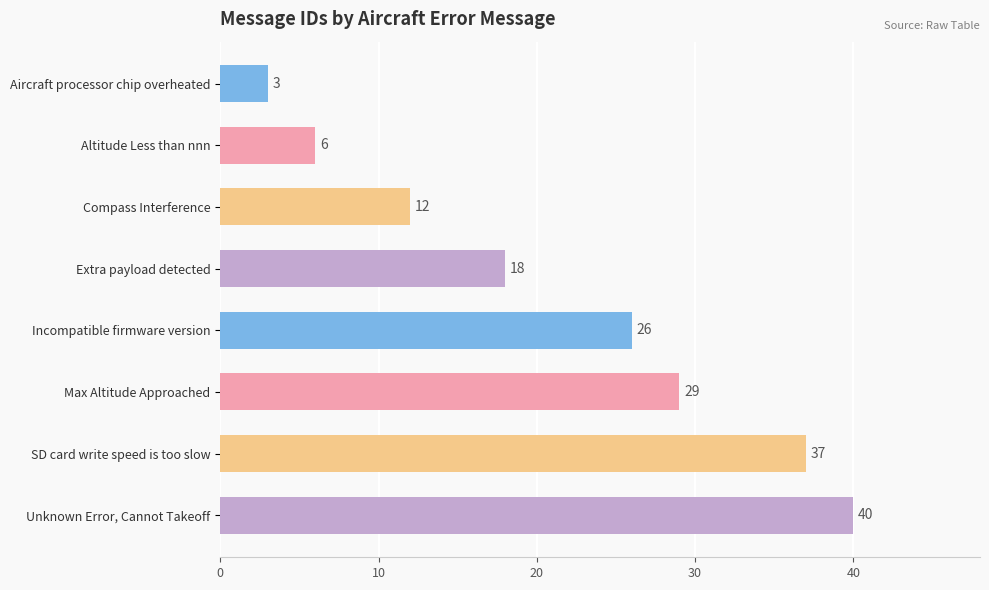

Reading top to bottom, transcribe all the data shown in this chart.

Aircraft processor chip overheated=3	Altitude Less than nnn=6	Compass Interference=12	Extra payload detected=18	Incompatible firmware version=26	Max Altitude Approached=29	SD card write speed is too slow=37	Unknown Error, Cannot Takeoff=40